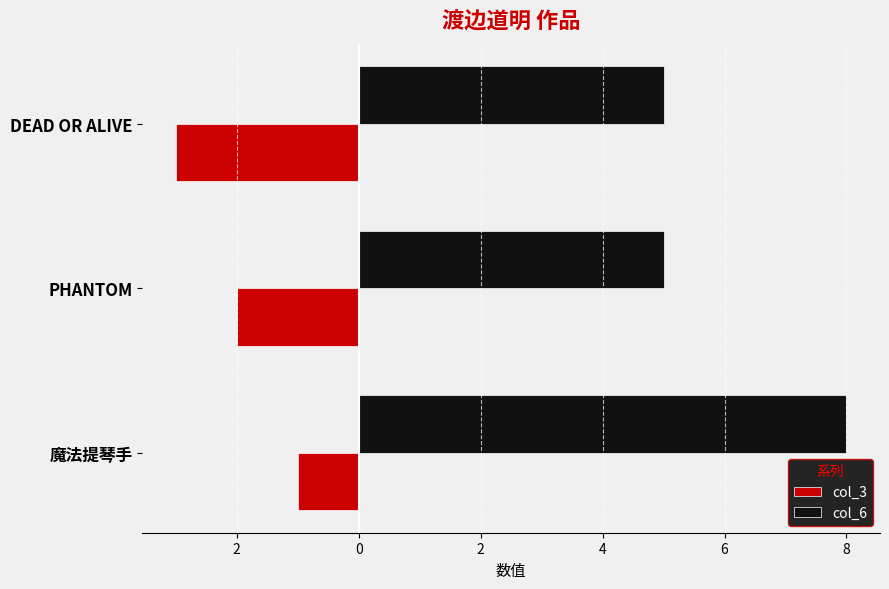

List the series in order of their overall mean, lowest first.

col_3, col_6